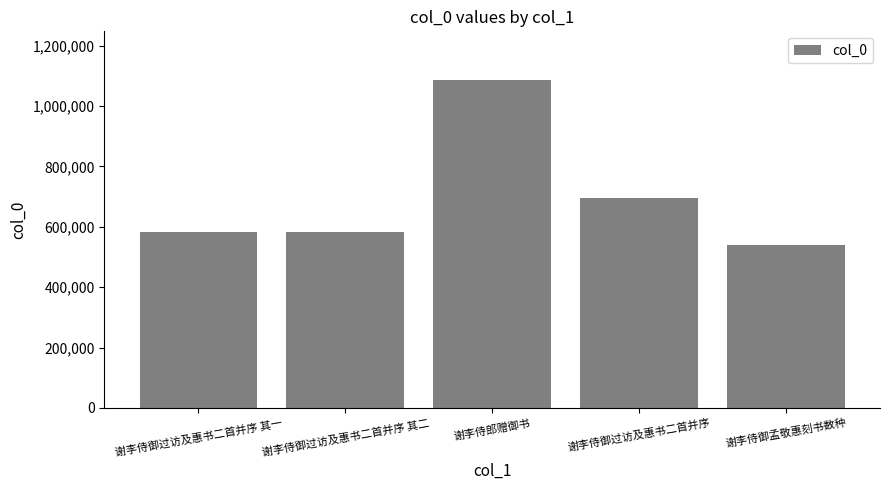

What is the average value?

696964